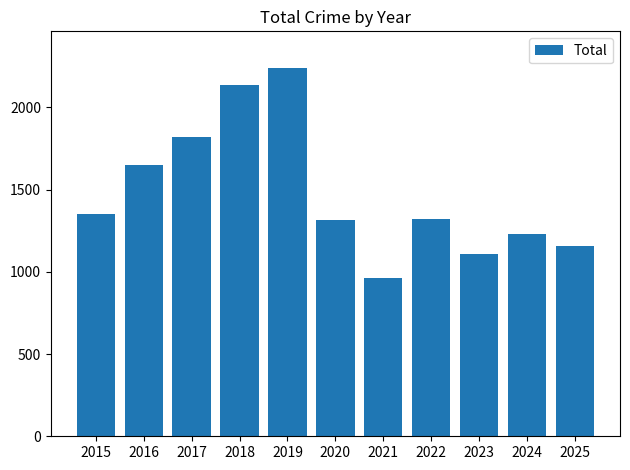

What is the change in value from 2015 to 2020?

-37